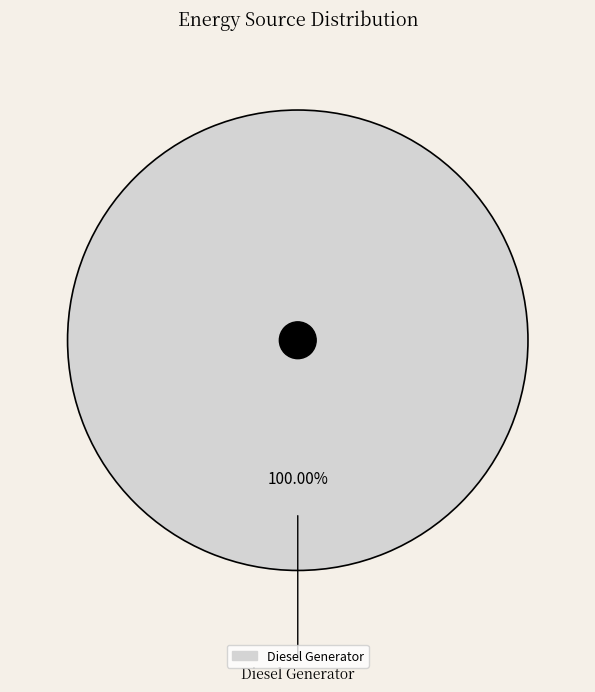

Is there any slice that represents more than half of the pie?

Yes